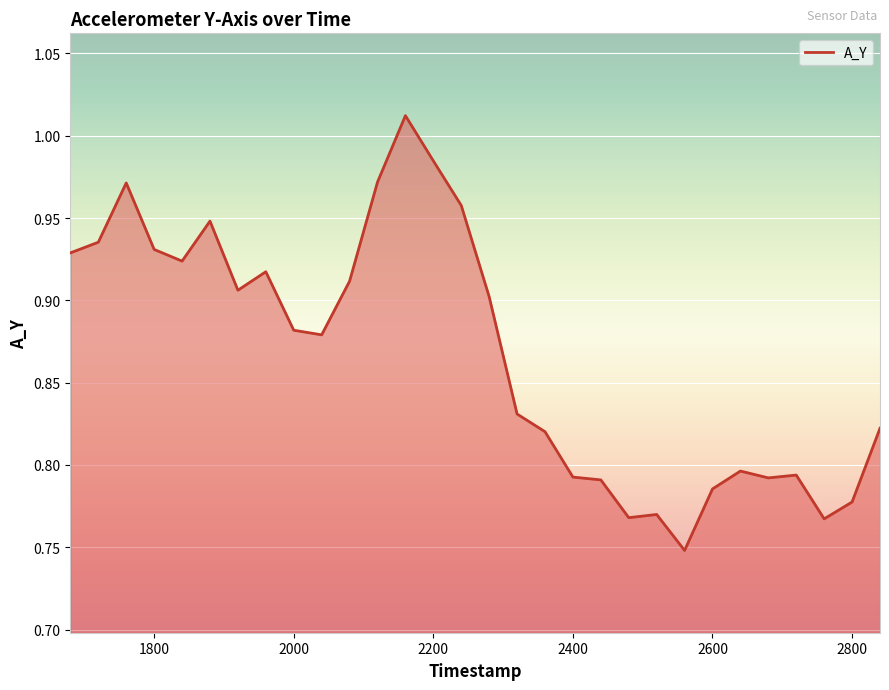

How many lines are shown in the chart?

1